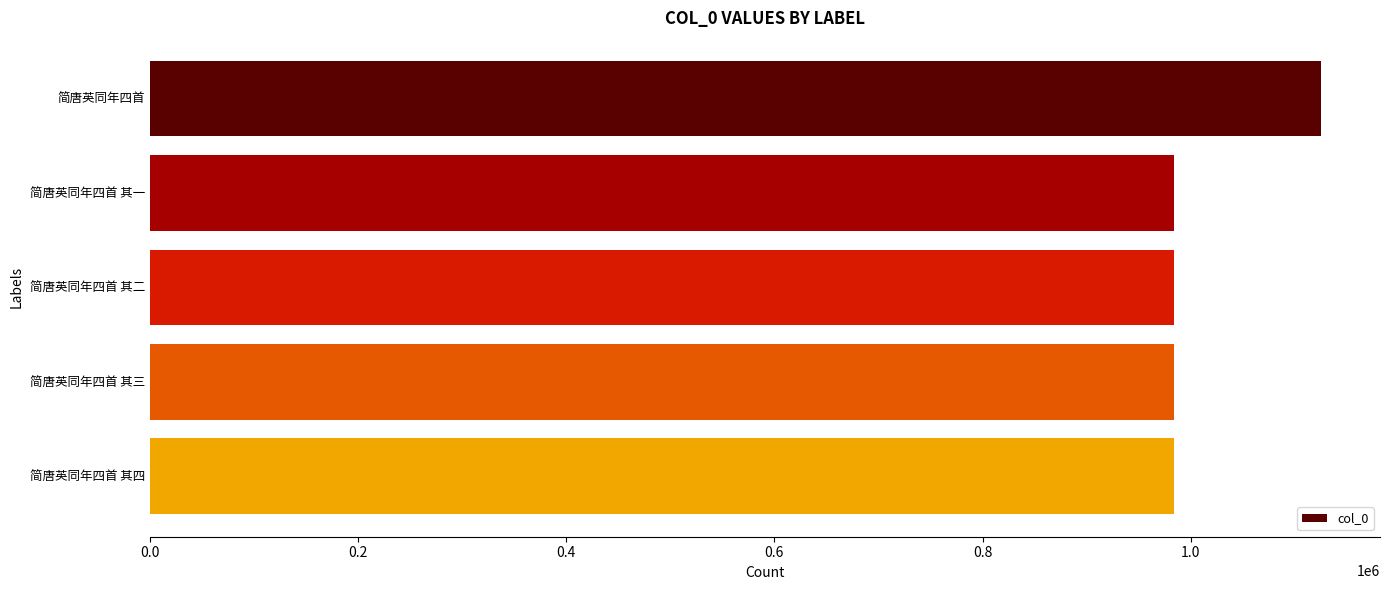

What is the greatest value displayed?

1125519